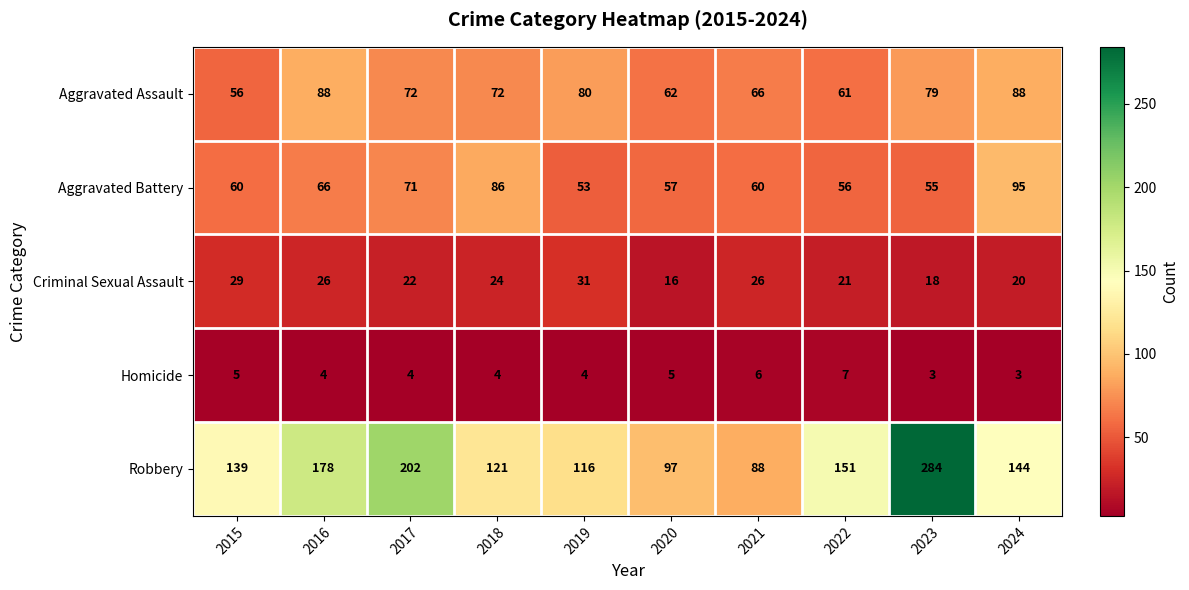

True or false: Aggravated Assault has a value of 72 at 2018.

True